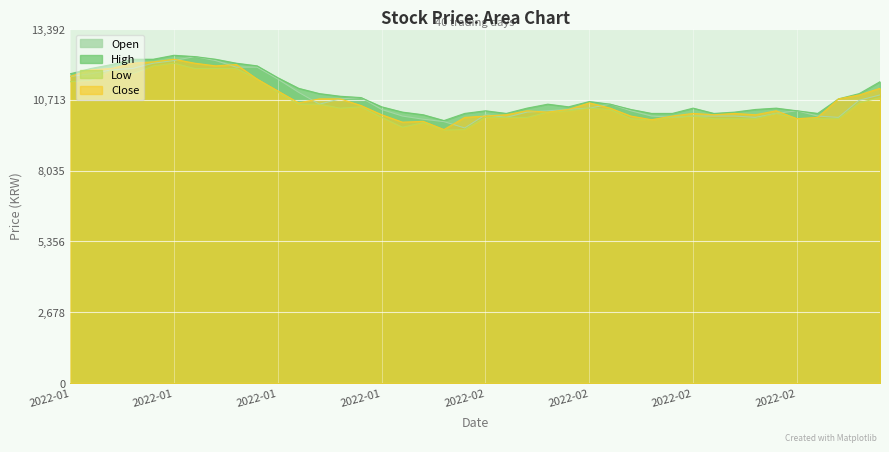

What is the label of the 20th point from the left?

2022-01-28